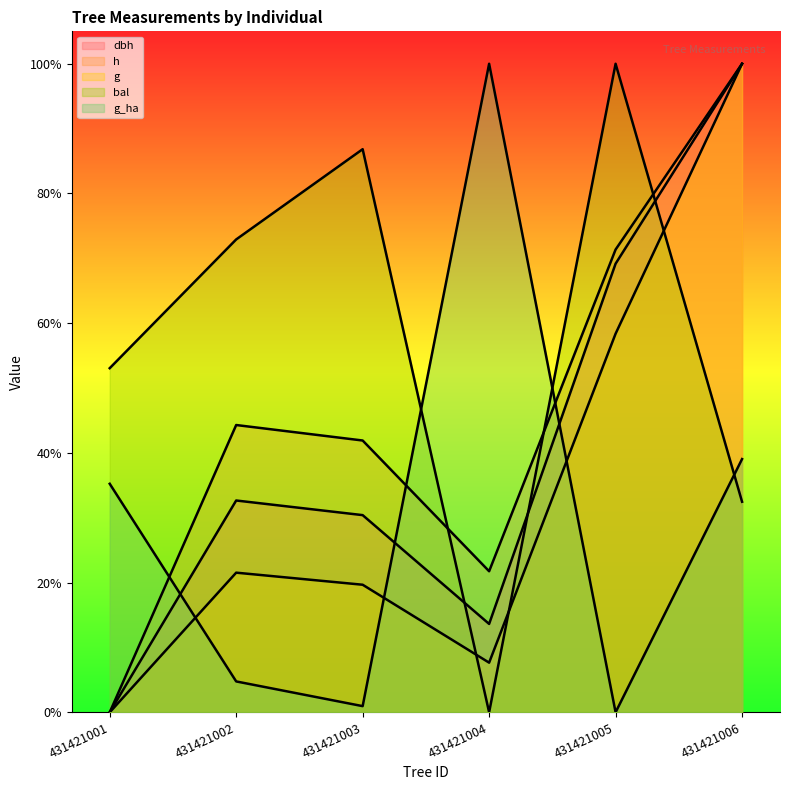

How many lines are shown in the chart?

5